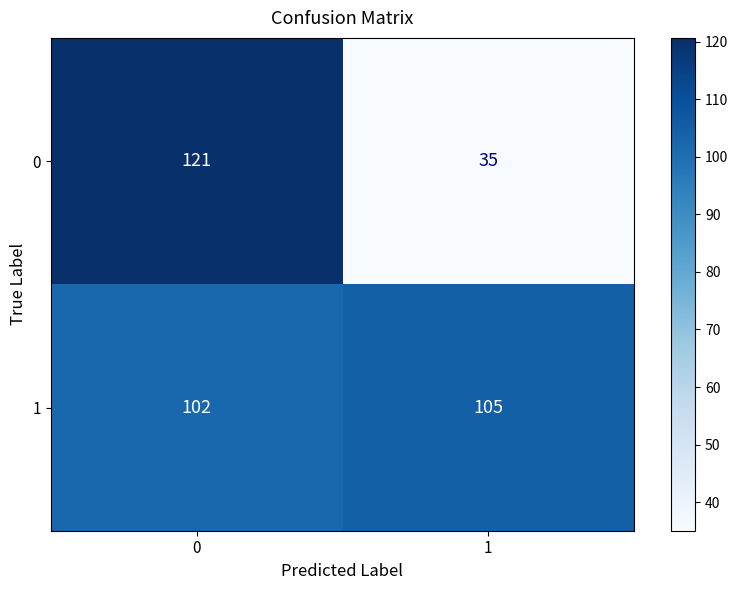

The 1 series shows 182 at 1. True or false?

False